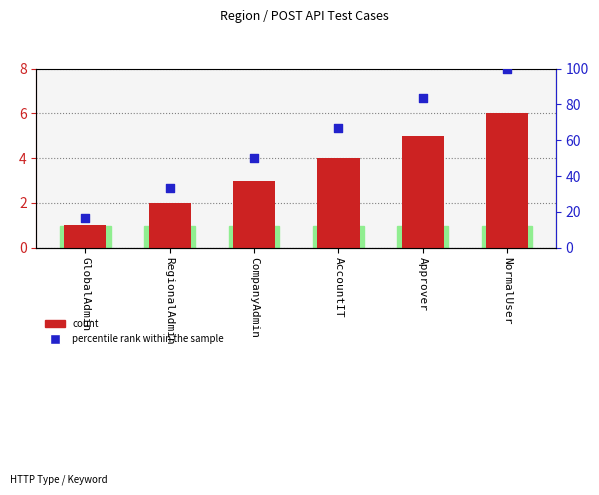

At which category is the sum across all series the highest?

NormalUser